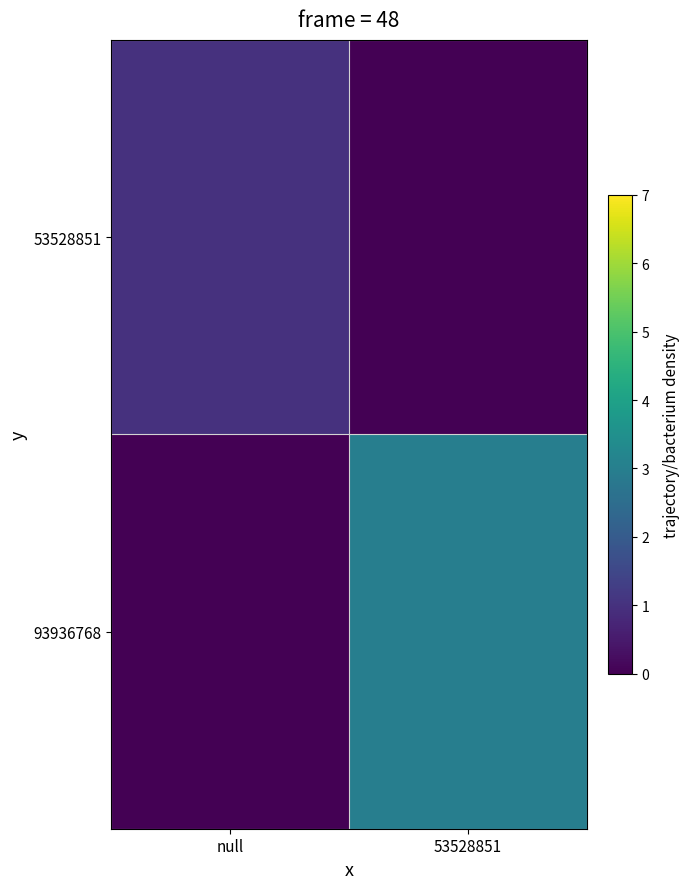

What is the maximum value shown in the chart?

3